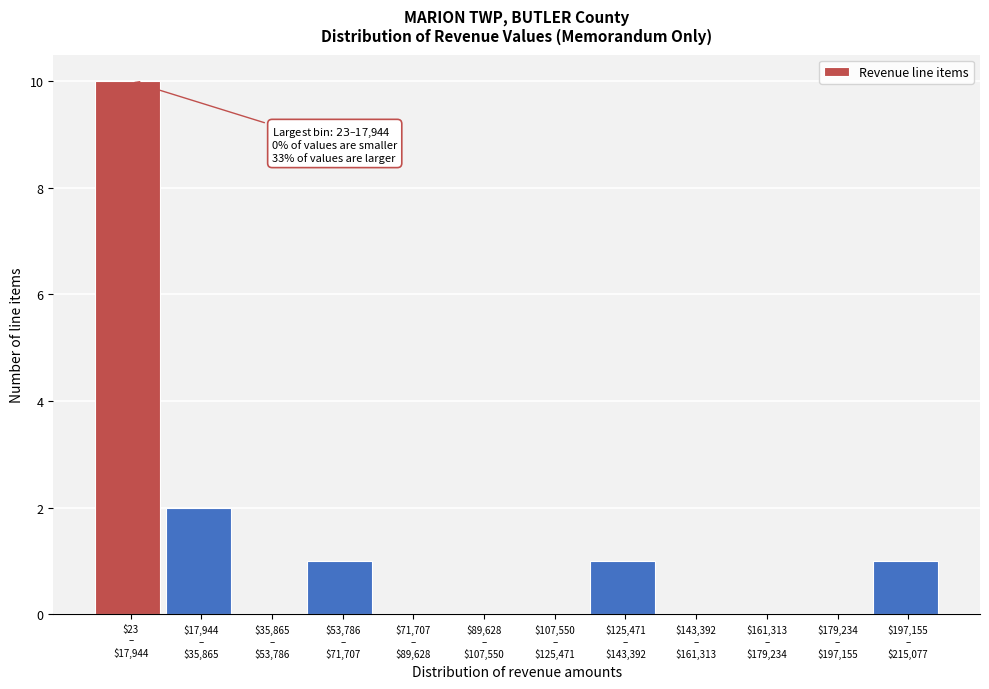

What is the sum of all values?

15